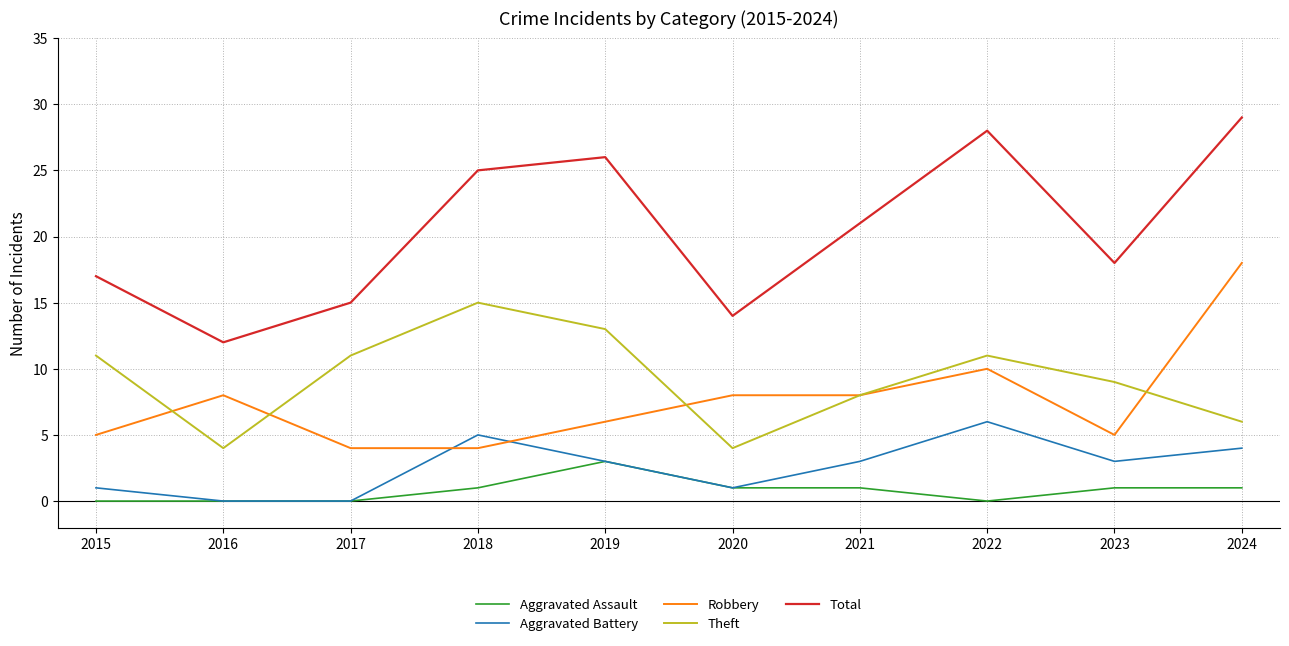

True or false: Robbery and Aggravated Assault cross at least once.

False